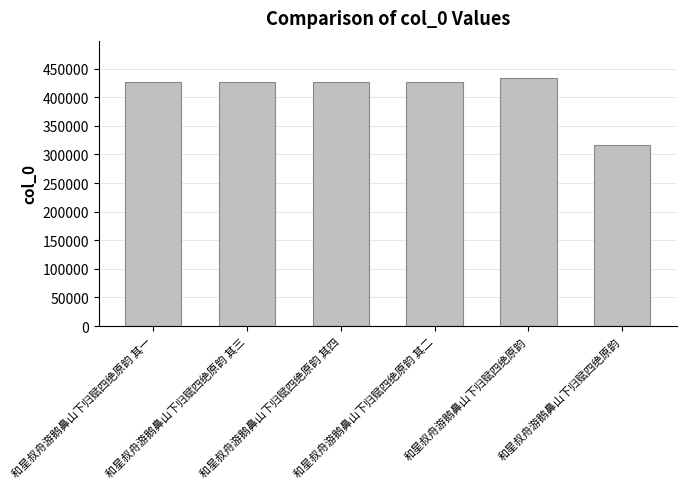

How many bars are there in total?

6